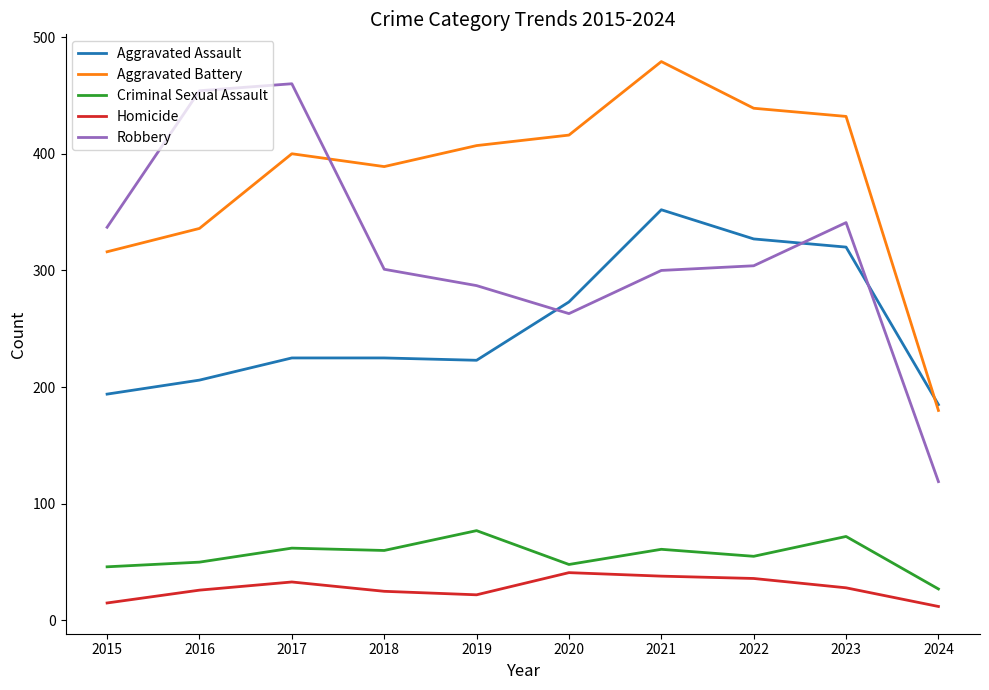

Which label corresponds to the largest value in the chart?

2021